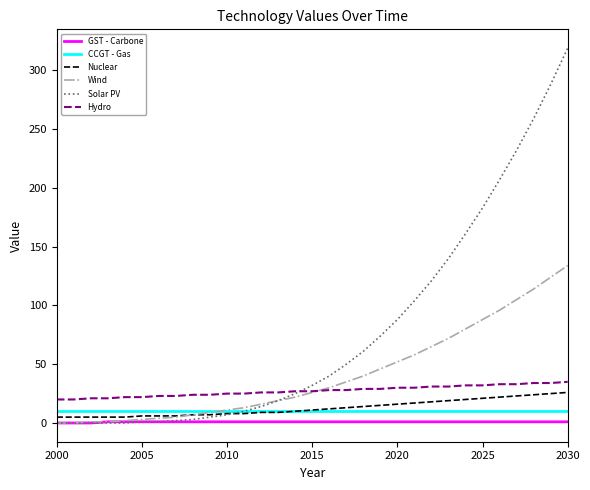

What is the maximum value for CCGT - Gas?

10